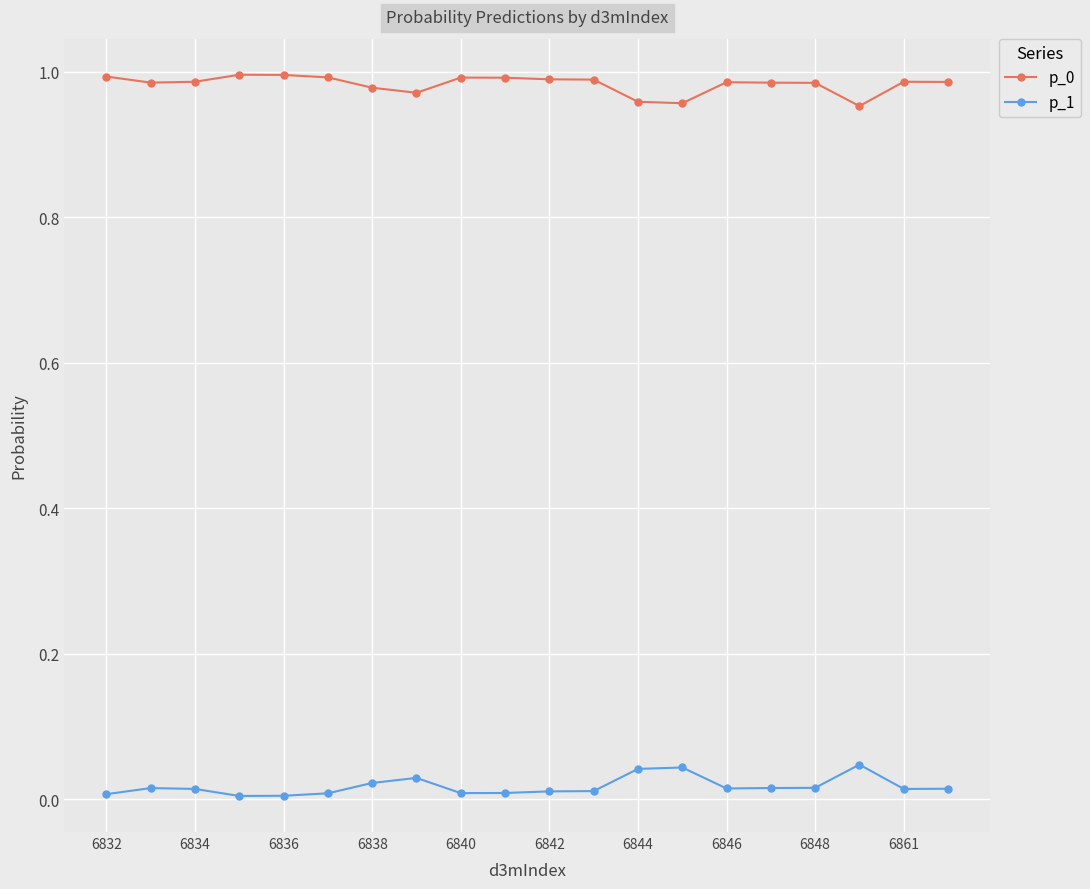

What is the sum of all p_1 values?

0.4